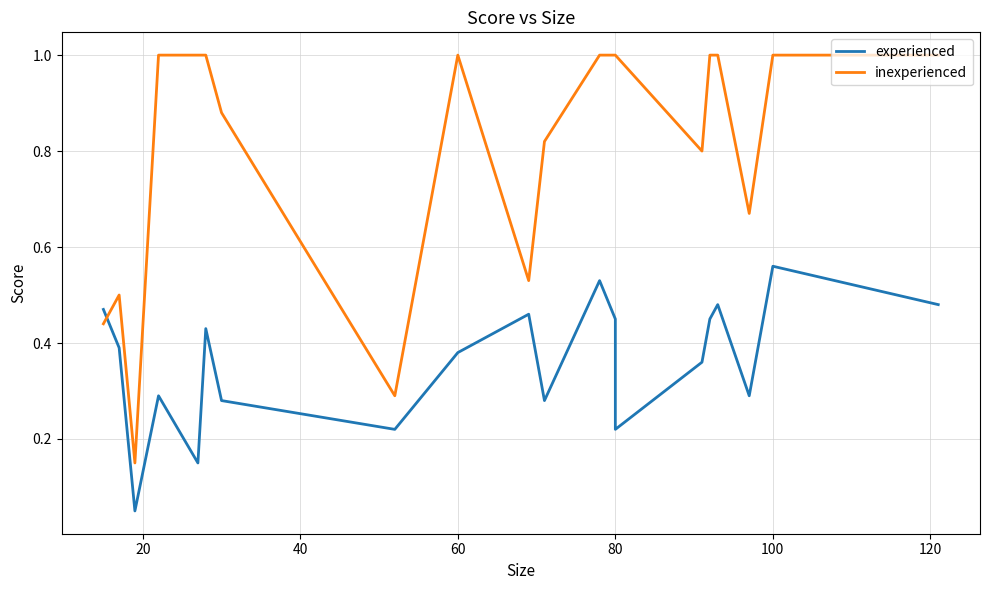

How many lines are shown in the chart?

2